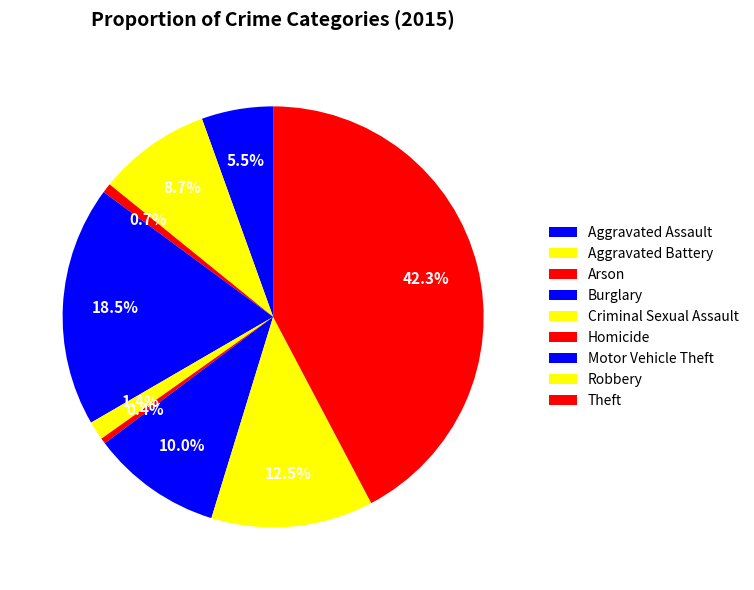

Rank the categories by value from lowest to highest.

Homicide, Arson, Criminal Sexual Assault, Aggravated Assault, Aggravated Battery, Motor Vehicle Theft, Robbery, Burglary, Theft